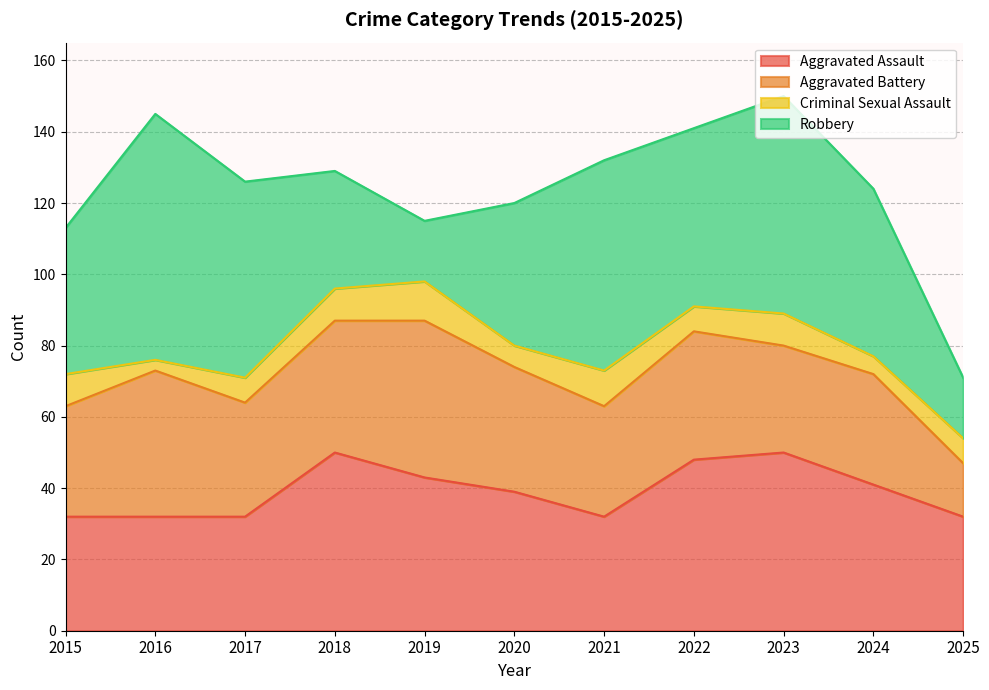

How many values in the Aggravated Assault series are below 39?

5